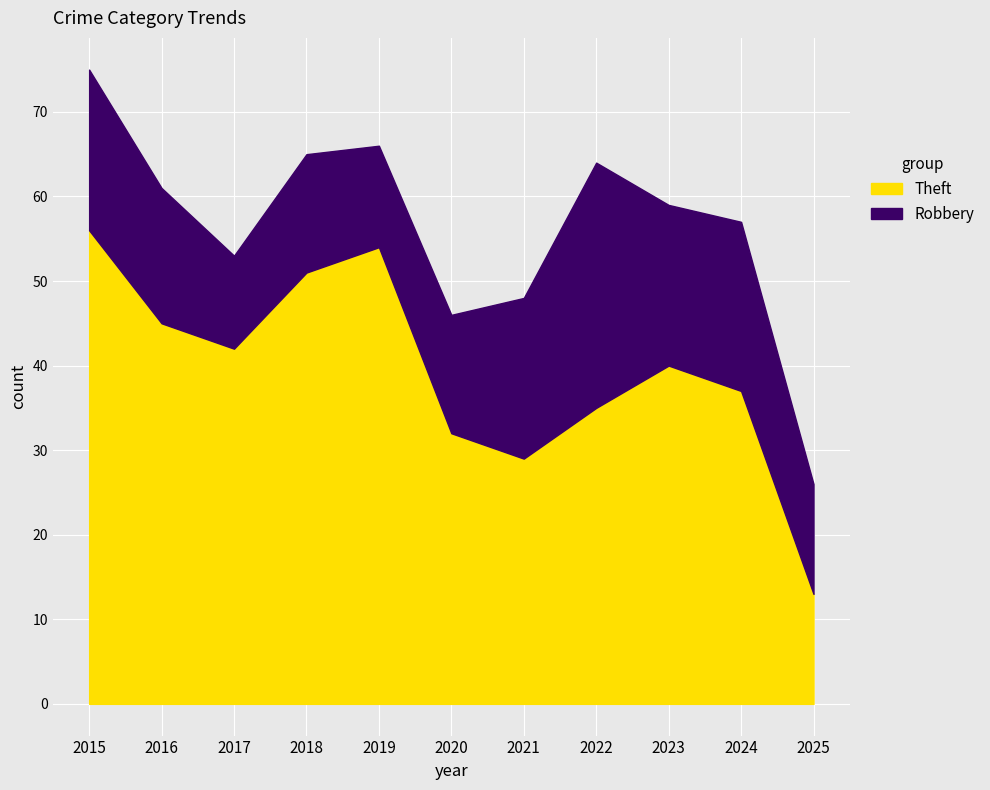

Where is the first local maximum for Theft?

2019